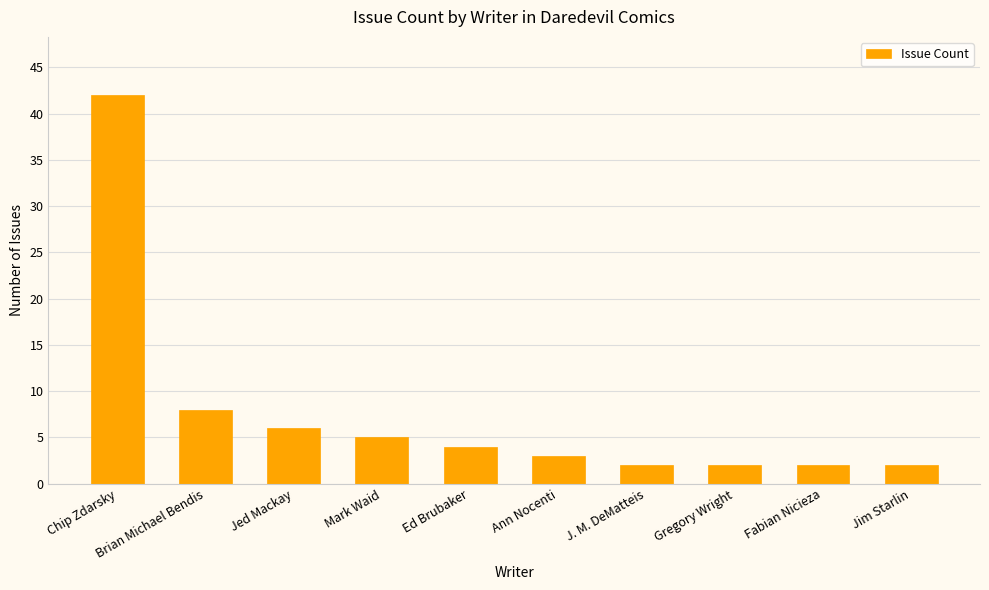

What value does the data have at J. M. DeMatteis?

2